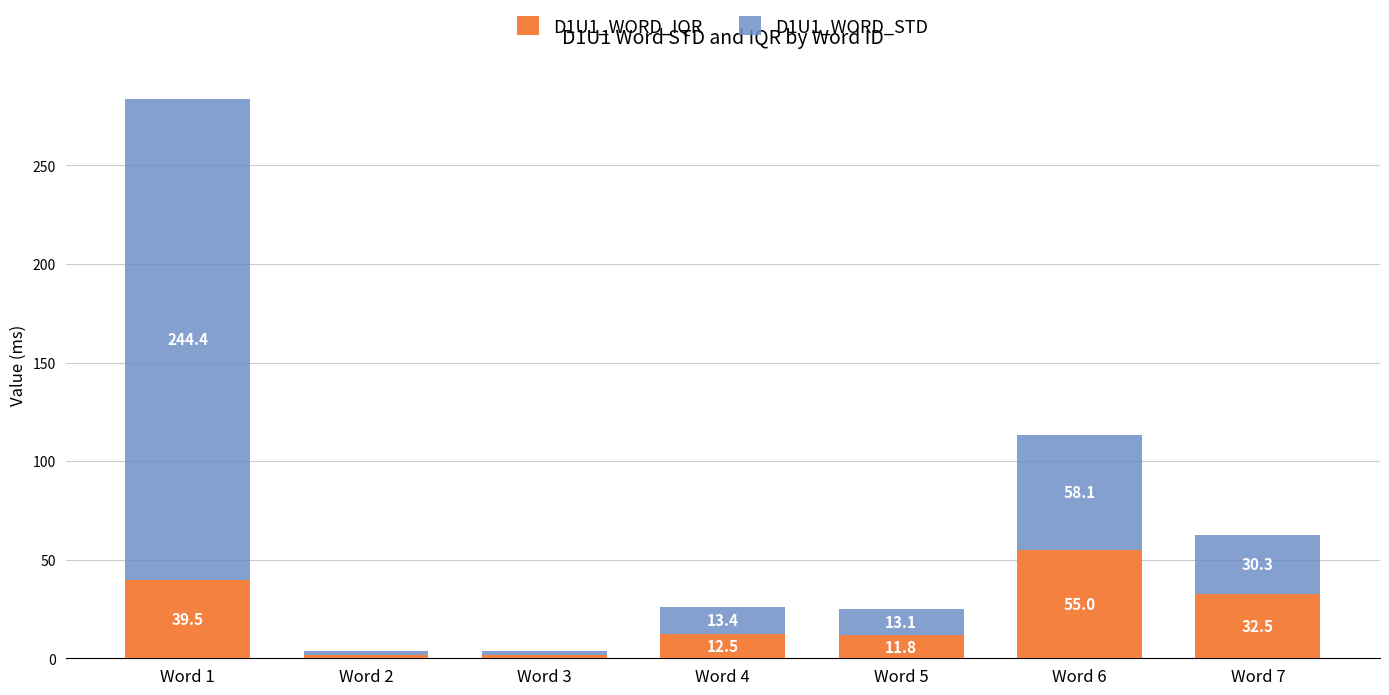

Reading left to right, list the values for the D1U1_WORD_IQR series.

39.5	1.5	1.5	12.5	11.8	55.0	32.5